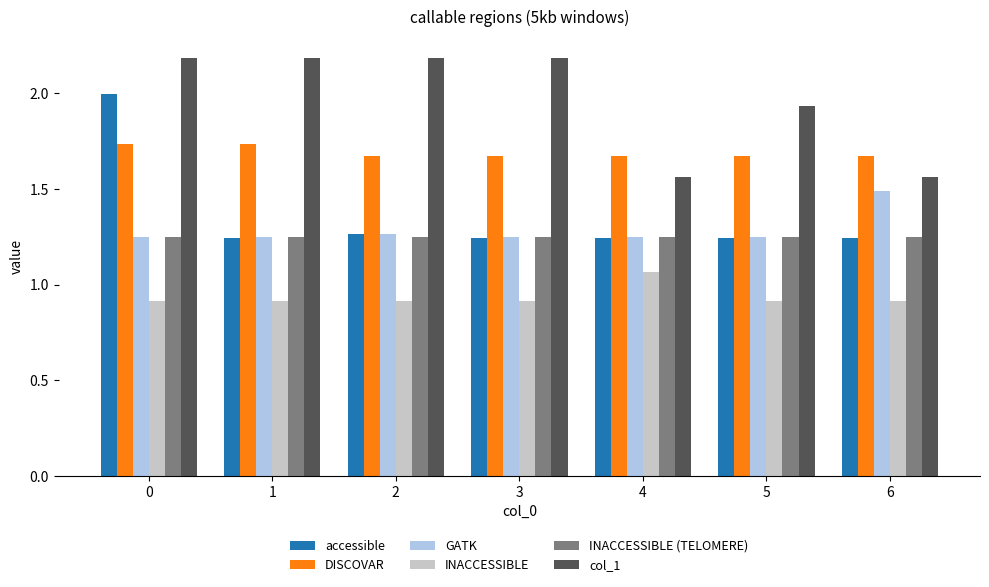

Read the col_1 value at 2.

2.2